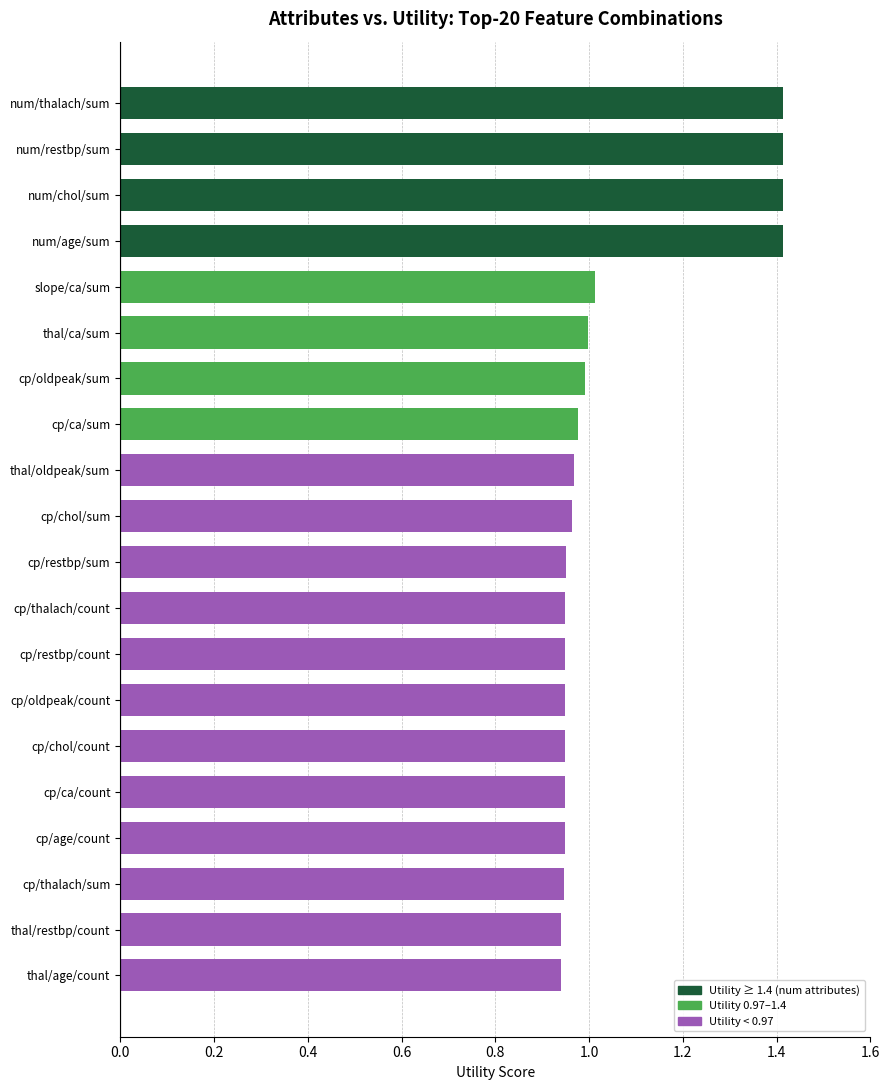

Is it true that the value at cp/chol/count is 1.3?

False